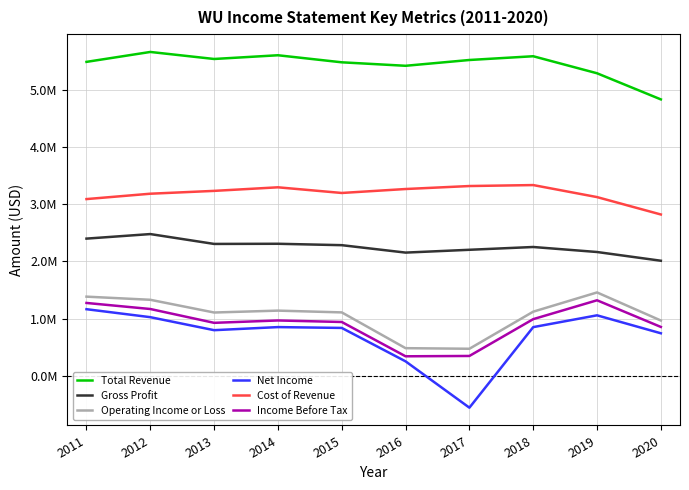

What are all the series names shown in the legend?

Total Revenue, Gross Profit, Operating Income or Loss, Net Income, Cost of Revenue, Income Before Tax